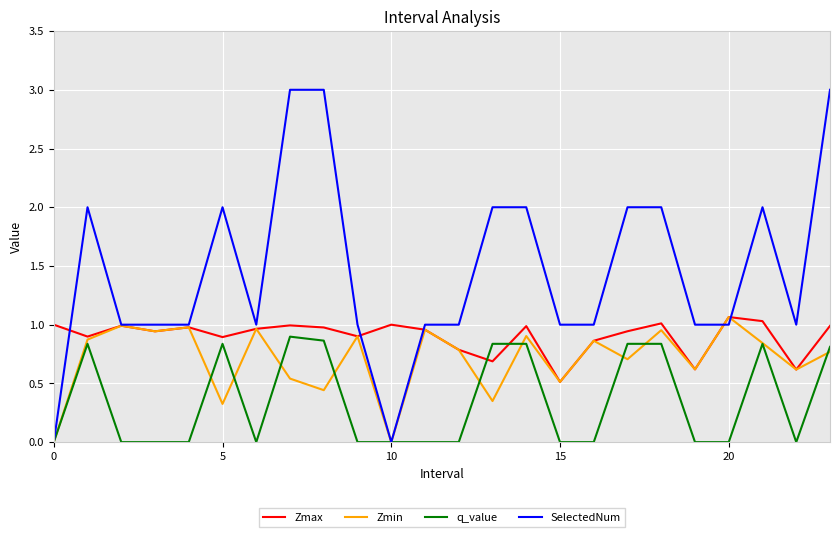

Does the chart display data point markers on the line(s)?

No